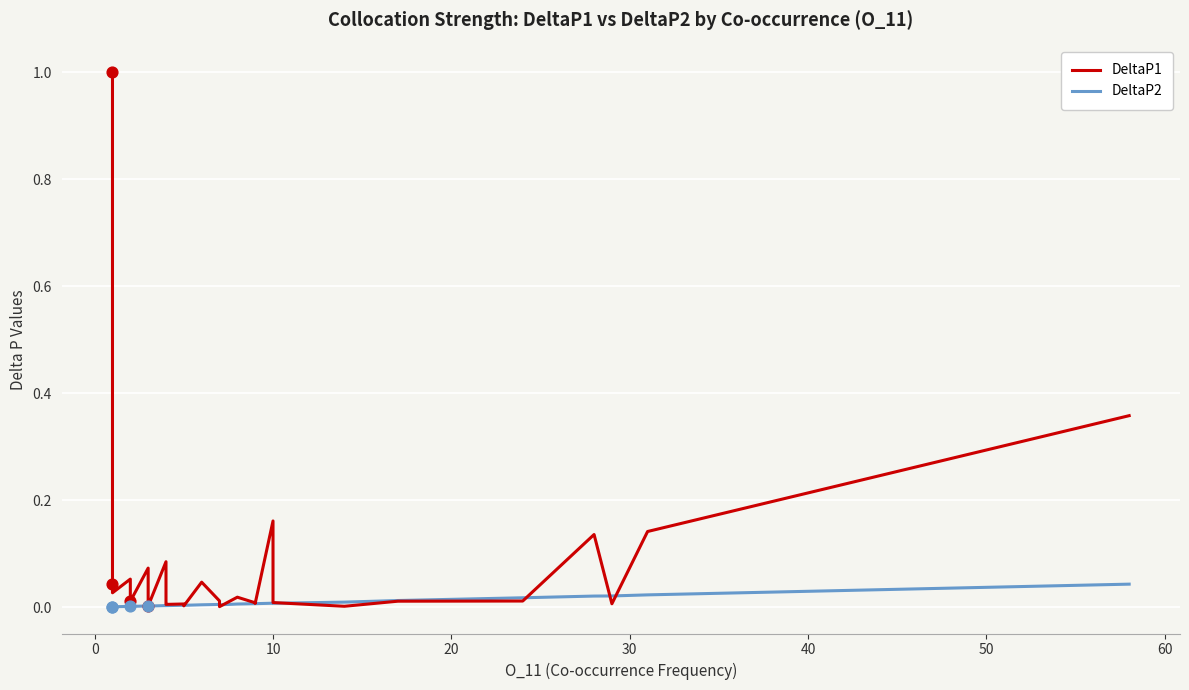

Which series has the largest total across all categories?

DeltaP1